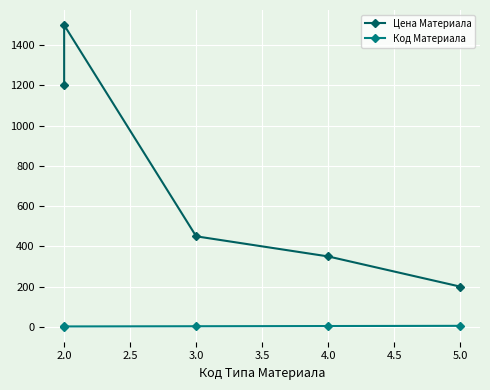

What is the difference between the second highest and second lowest values in the Цена Материала series?

850